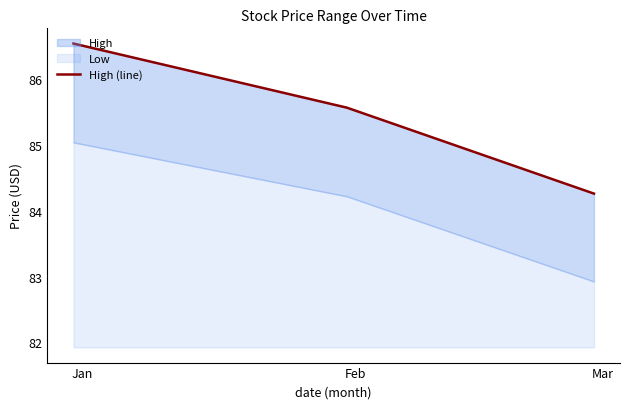

Which category has the lowest value across all series?

Mar